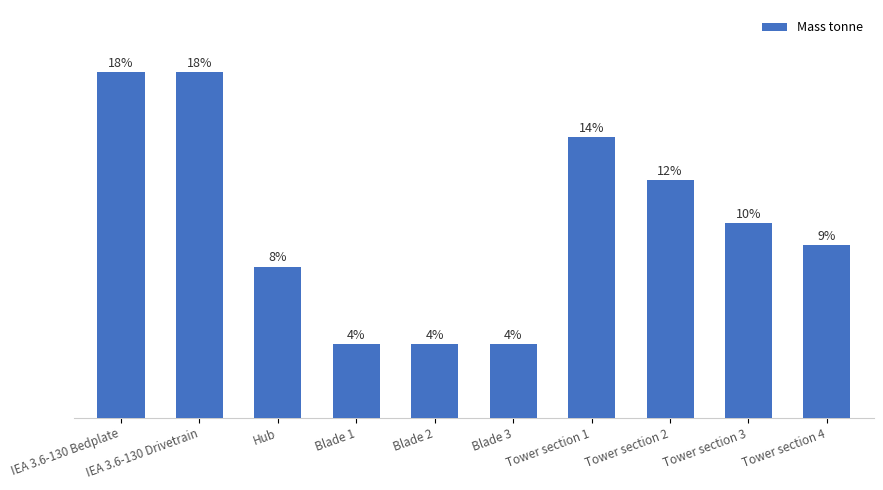

Is it true that the value at Blade 2 is 8?

False